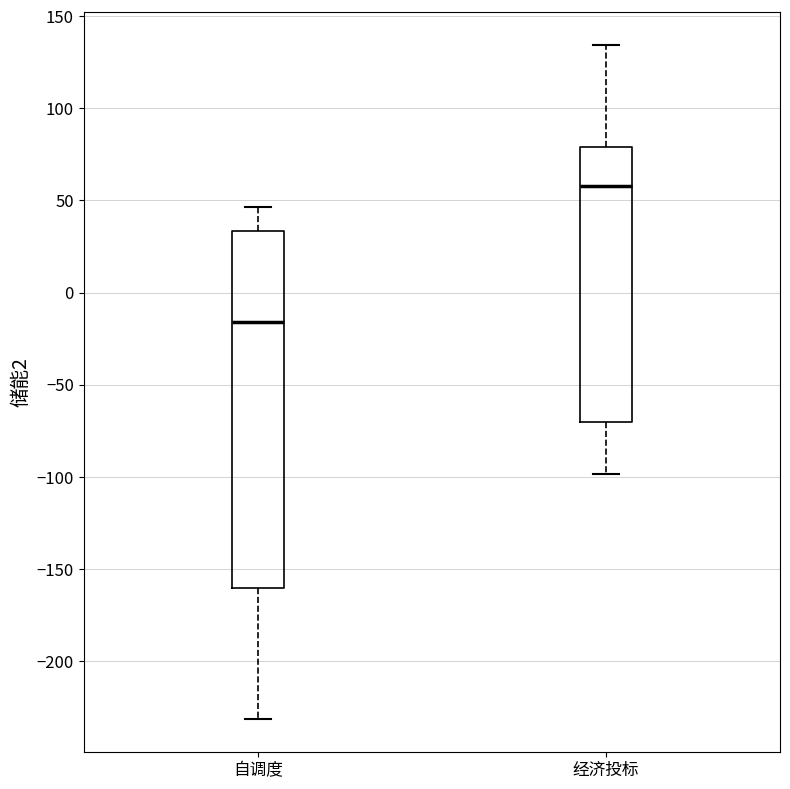

Reading left to right, read every box against the y-axis: the position of its median line, the range the box covers, and the ends of its whiskers. The values are not printed on the chart, so give them approximately, as read against the axis.

自调度: median -15, box -160 to 35, whiskers -230 to 45
经济投标: median 60, box -70 to 80, whiskers -100 to 135